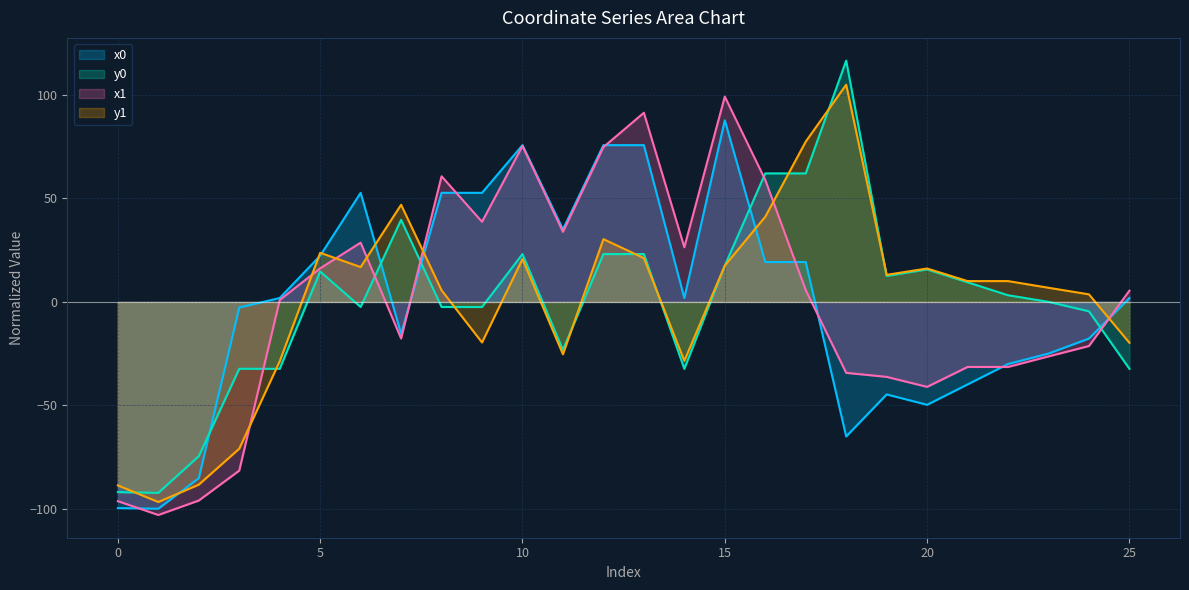

What is the value of the y1 point at the 16th from the left?

17.5